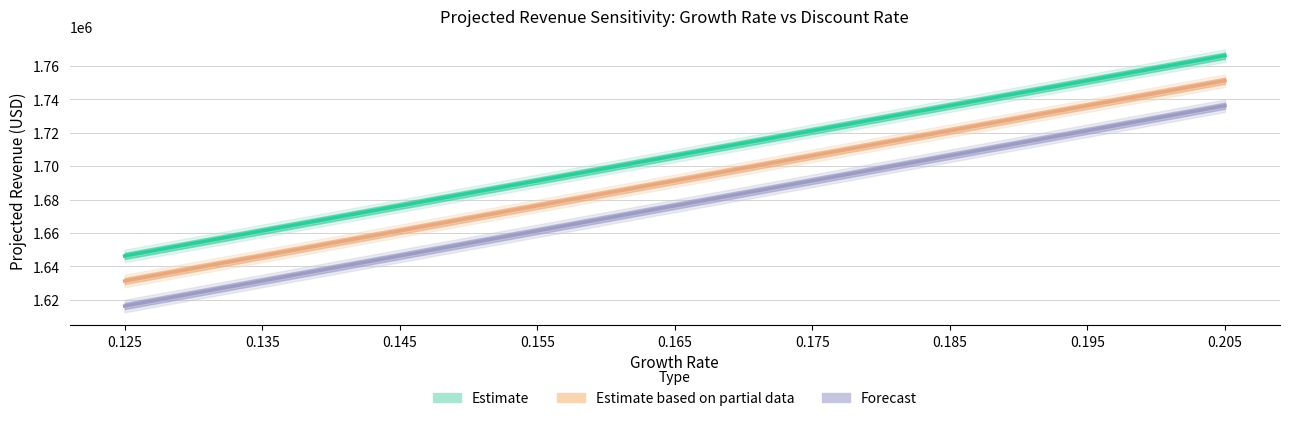

What value does the Discount 0.030 series have at 0.145?

1661250